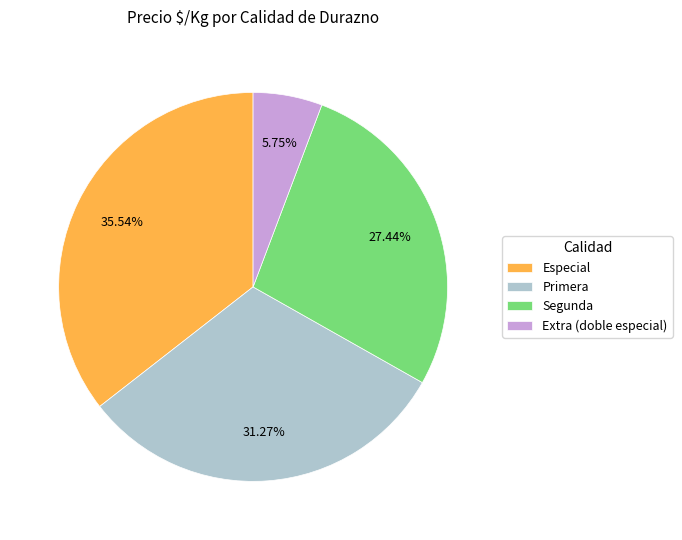

To the nearest percent, what percentage of the pie is Primera?

31%